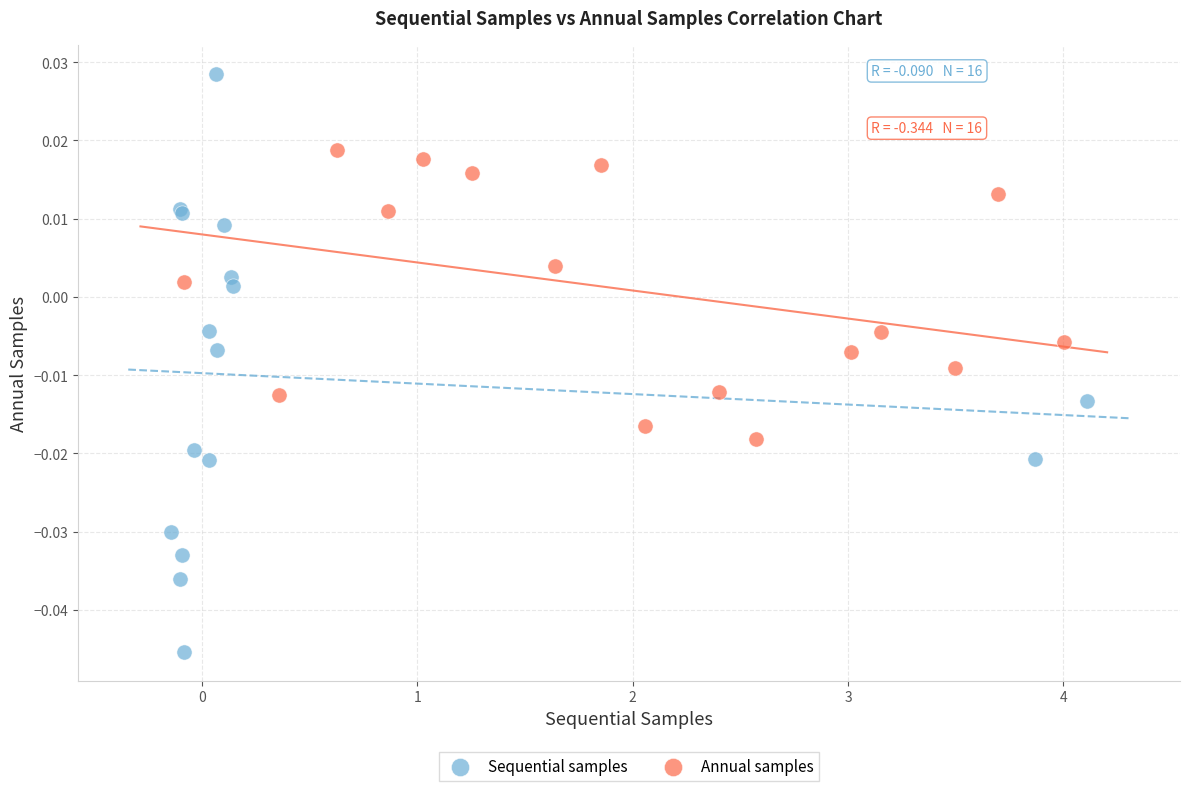

Which series contains the lowest Y value?

Sequential samples